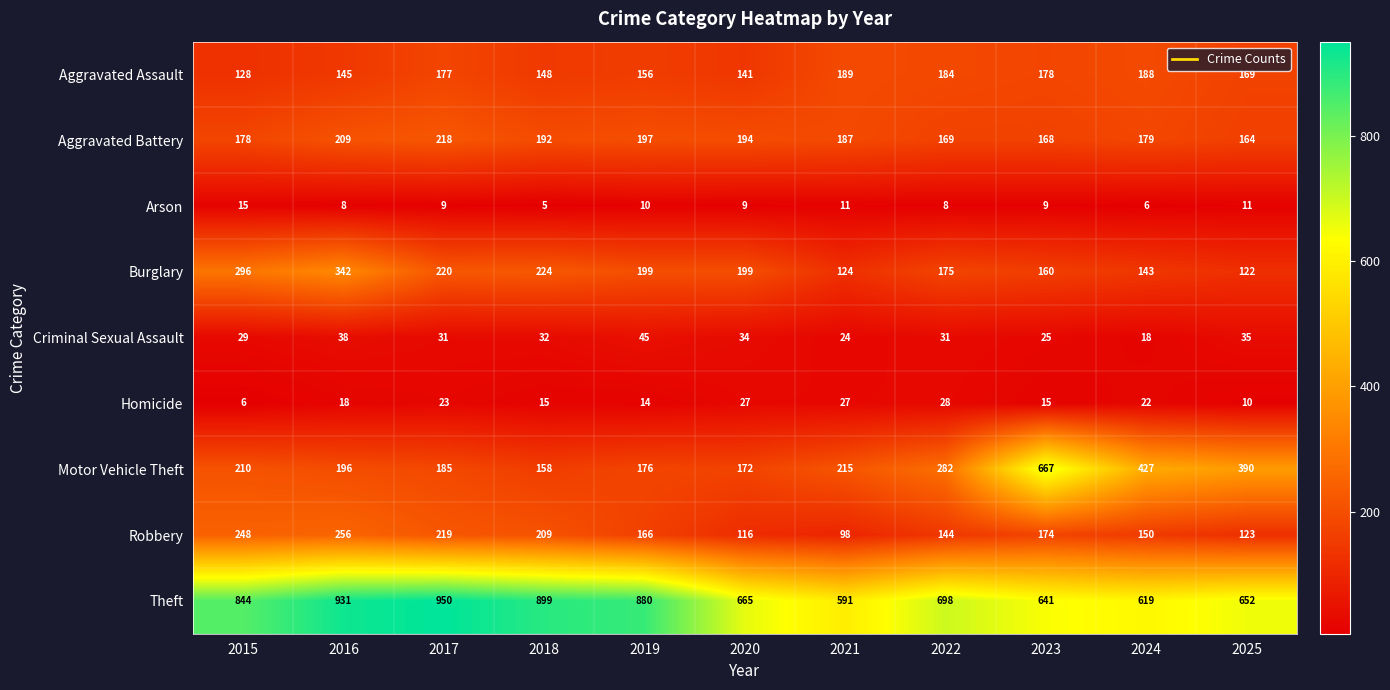

Where is Aggravated Assault nearest to the value 158?

2019